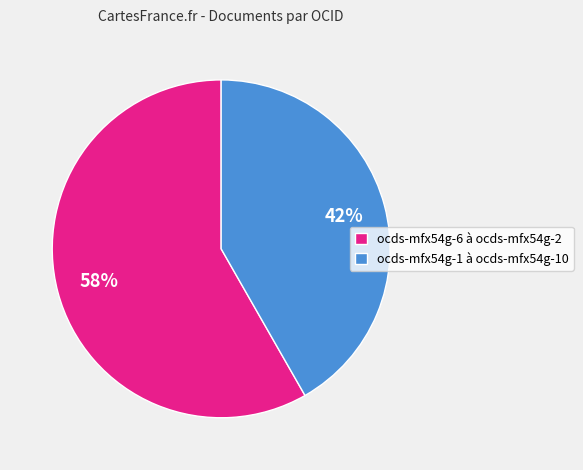

Rank the categories by value from highest to lowest.

ocds-mfx54g-6 à ocds-mfx54g-2, ocds-mfx54g-1 à ocds-mfx54g-10